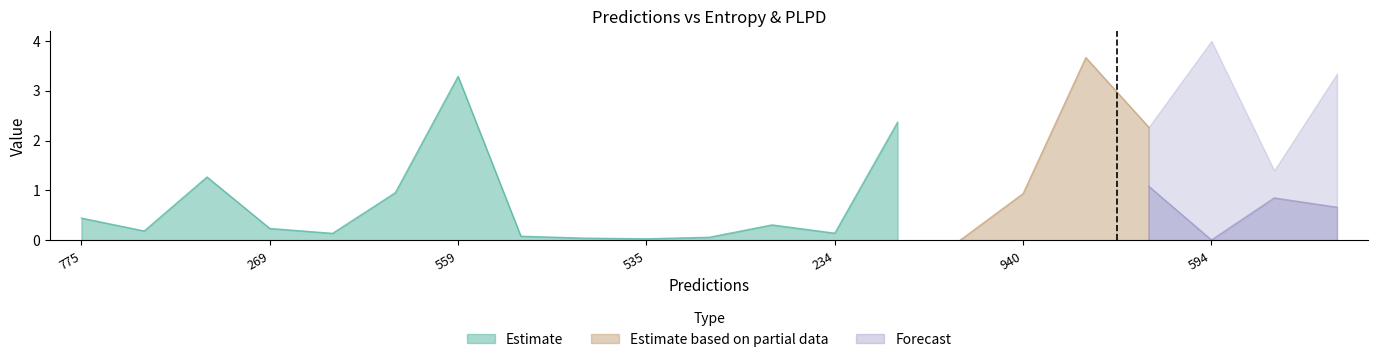

How many times do entropys and plpds cross each other?

11